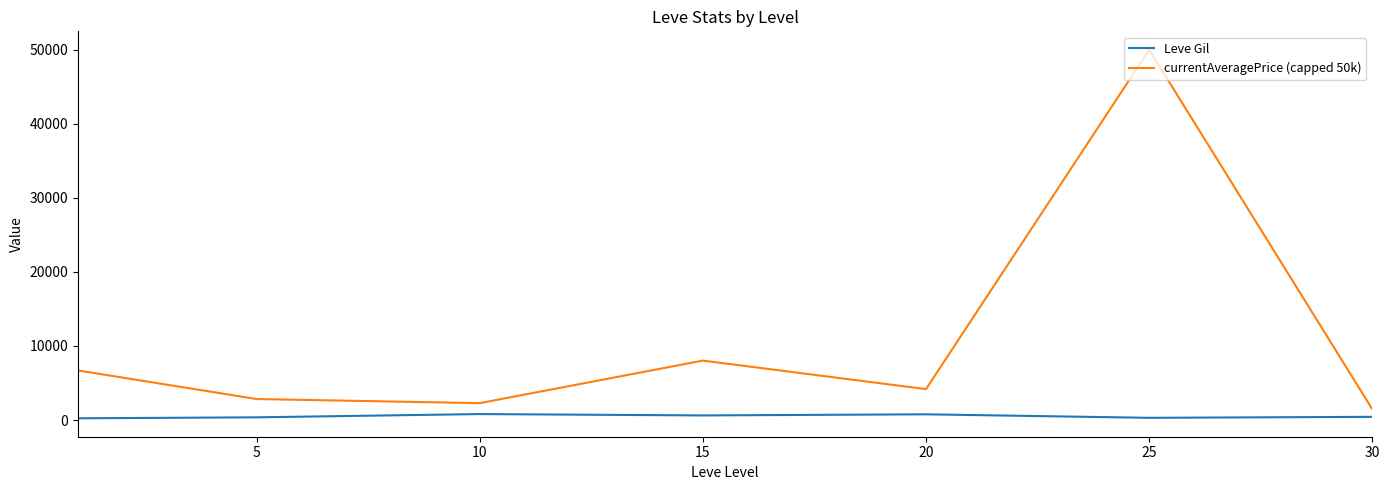

True or false: currentAveragePrice (capped 50k) and Leve Gil intersect in this chart.

False